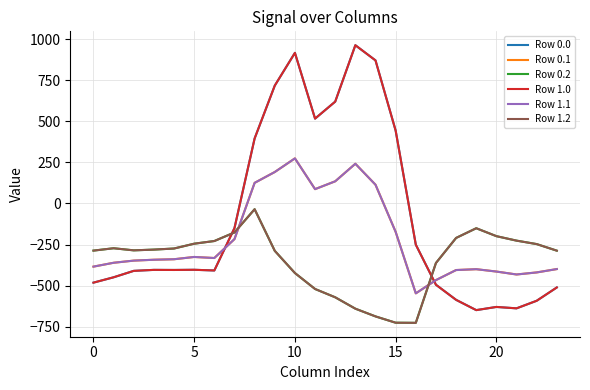

Is this an area chart (filled region under the line)?

No